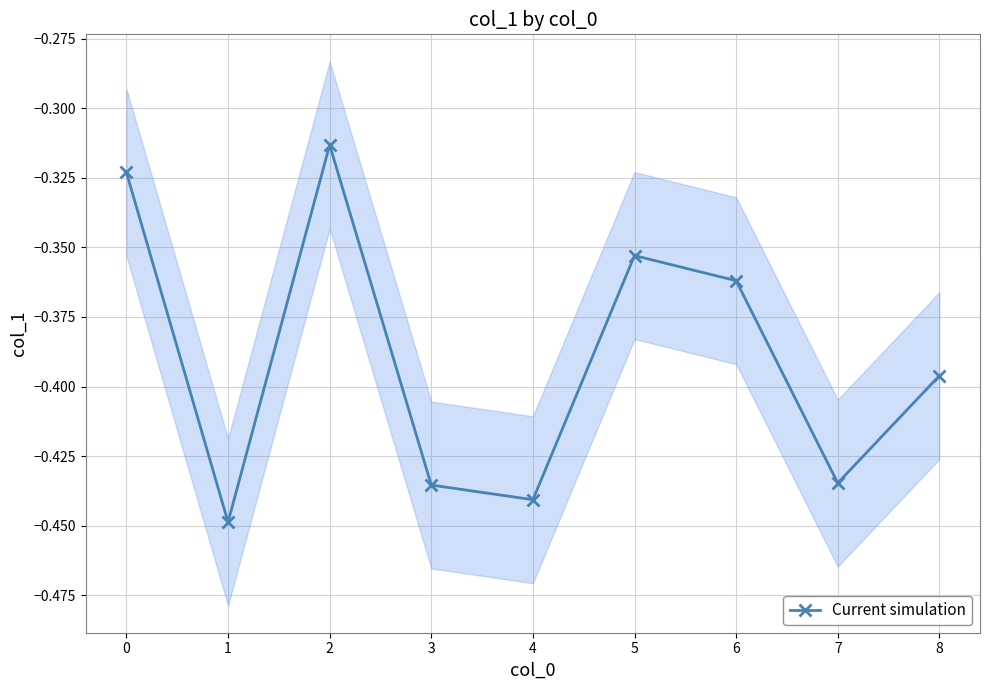

At which category does Current simulation reach its first local peak?

2